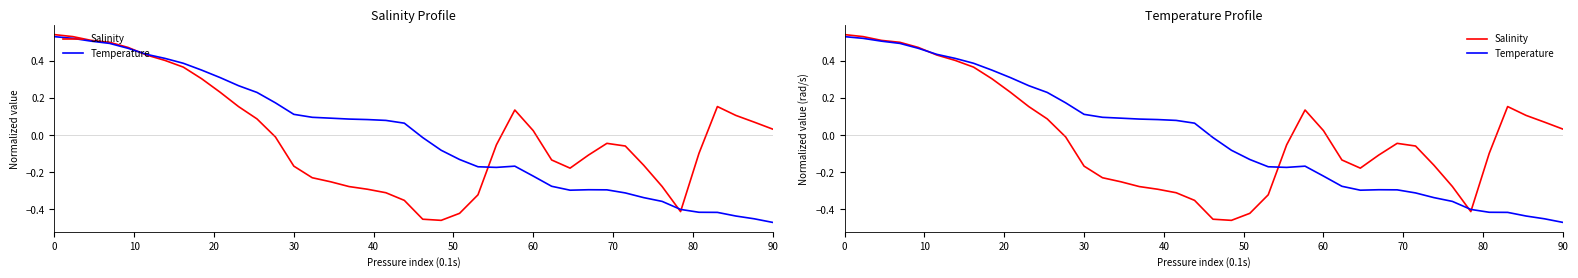

How many interior local peaks does the Temperature series have?

2